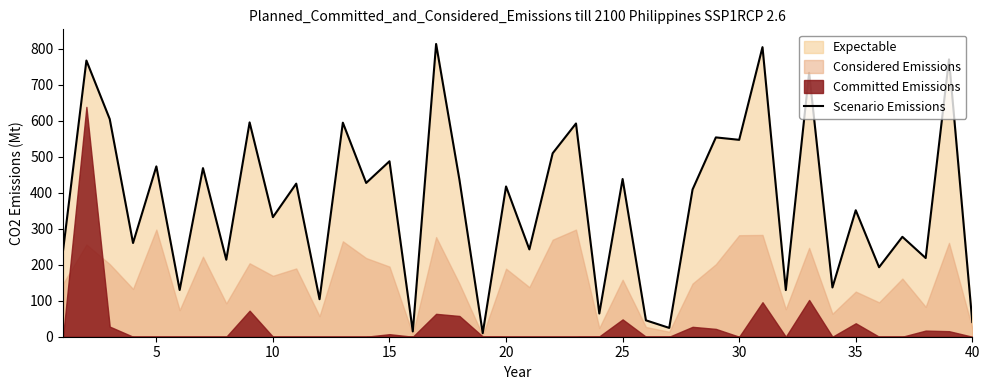

Reading right to left, list all the values displayed in this chart.

40.7	769.8	218.4	277.3	192.9	351.1	136.7	732.5	129.5	803.8	546.5	553.2	408.7	24.5	45.5	437.7	64.5	591.9	509.2	242.4	417.1	9.8	435.9	812.6	14.6	487.0	426.9	594.1	104.2	424.9	331.9	594.9	213.8	468.0	129.8	472.8	260.1	604.2	766.6	240.1